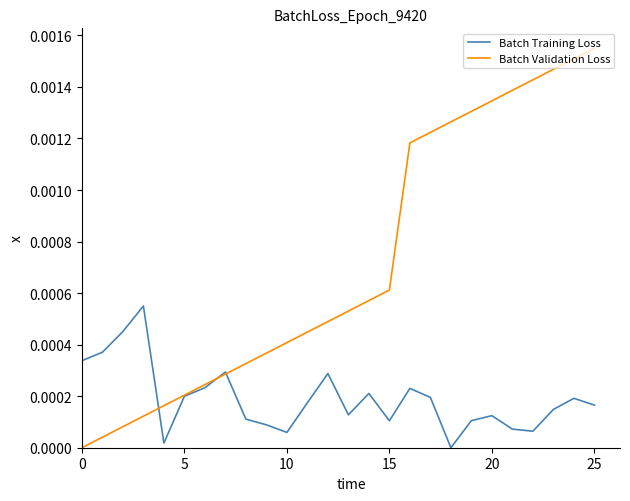

Rank the series by their maximum value, from lowest to highest.

Batch Training Loss, Batch Validation Loss